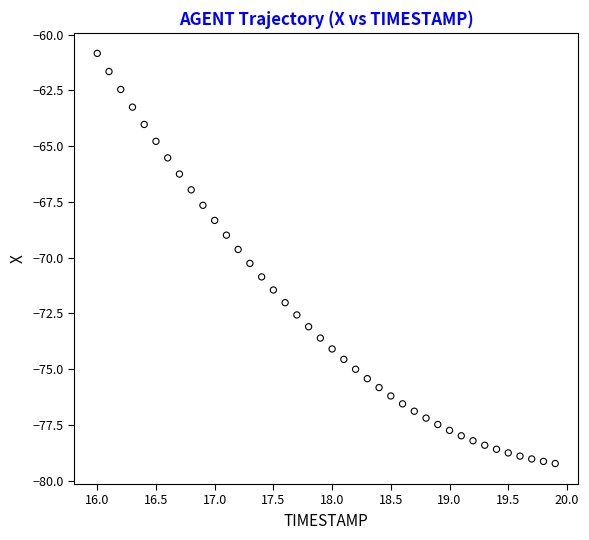

What is the range of Y values (max minus min)?

18.4